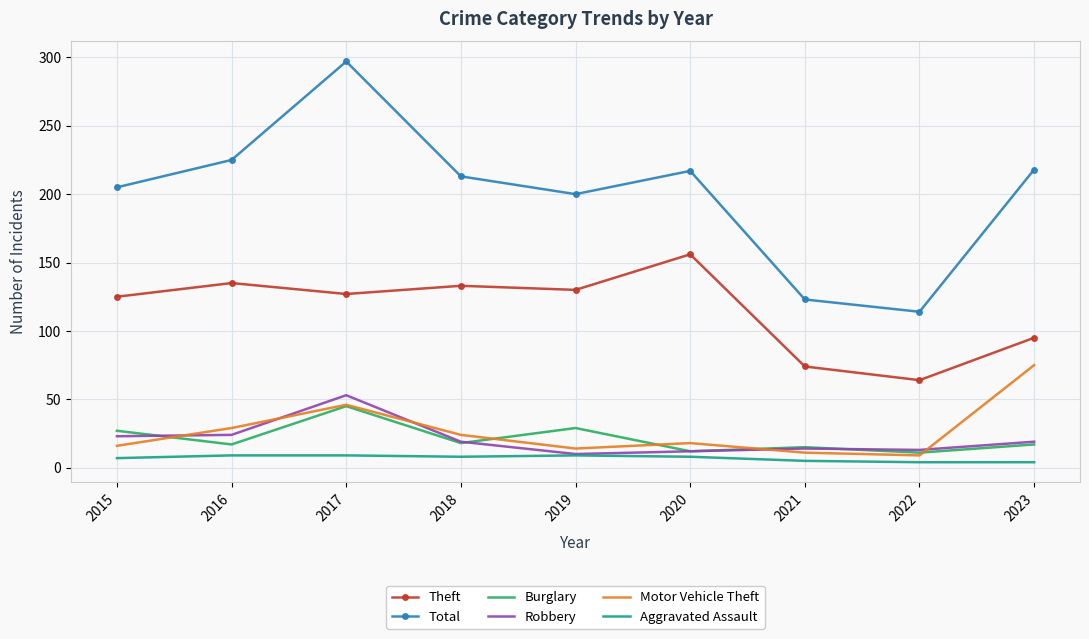

What is the average value of the Total series?

201